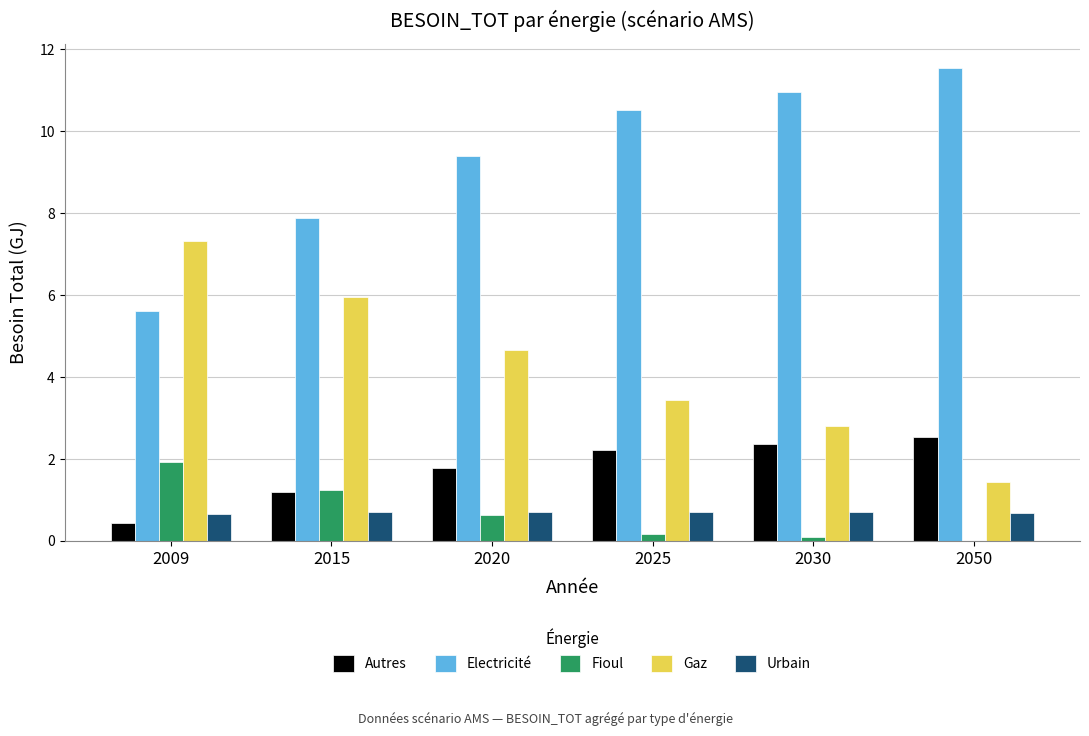

Are the bars horizontal?

No